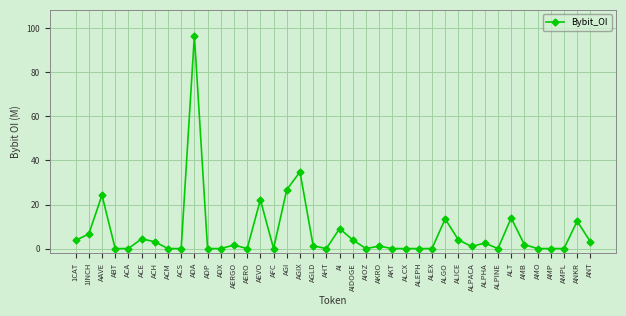

What is the label of the 35th point from the right?

ACE